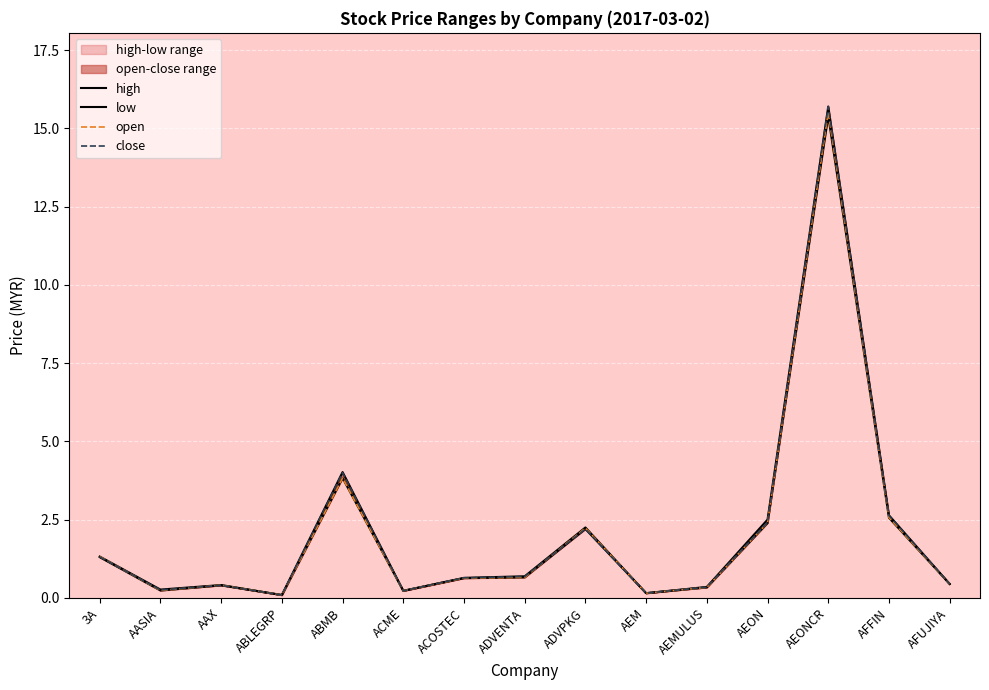

What is the total value across all series at ADVPKG?

8.9